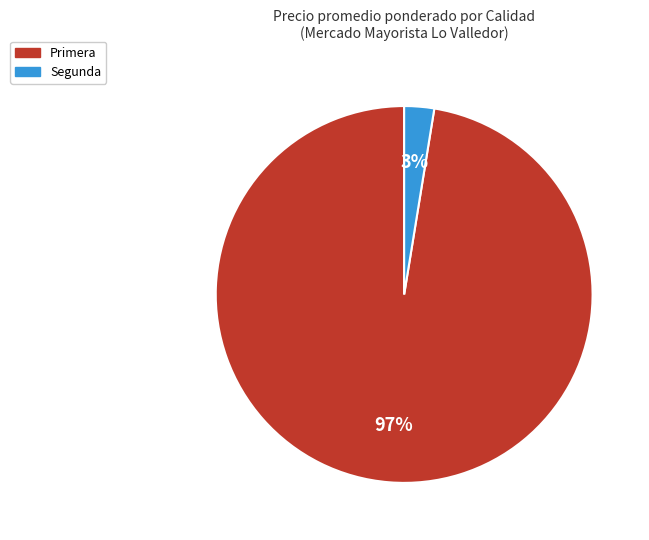

Which has a higher value, Primera or Segunda?

Primera